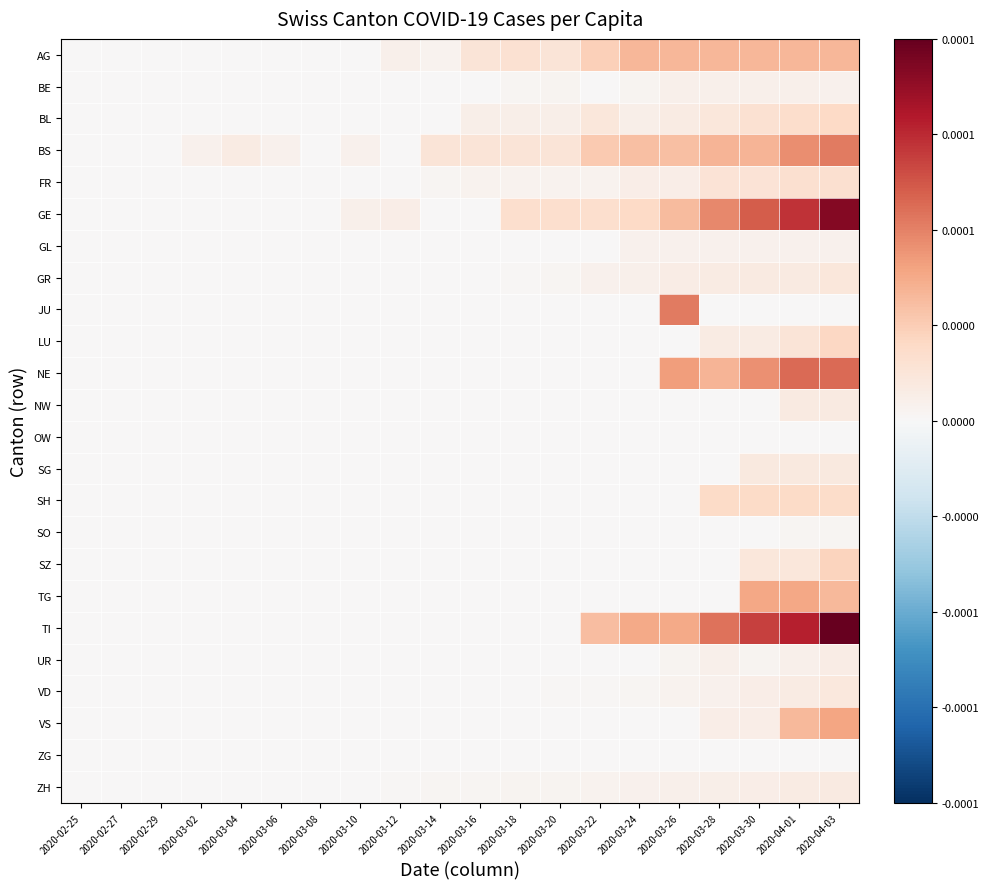

At 2020-03-28, list the series in order from smallest to largest.

JU, NW, OW, SG, SO, SZ, TG, ZG, GL, VD, BE, UR, ZH, VS, GR, LU, BL, FR, SH, AG, BS, NE, GE, TI